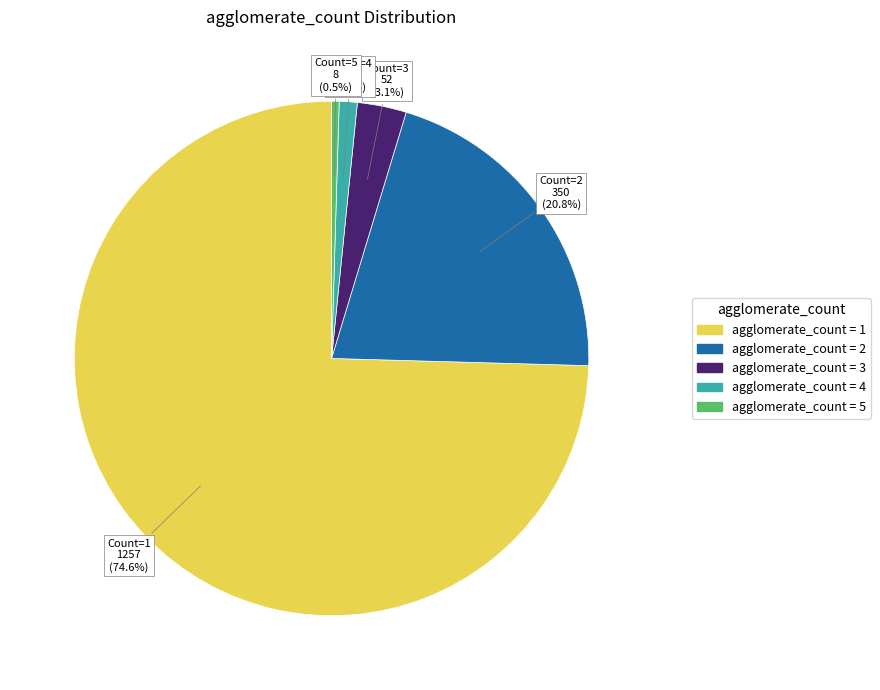

Is there a majority slice in this chart?

Yes